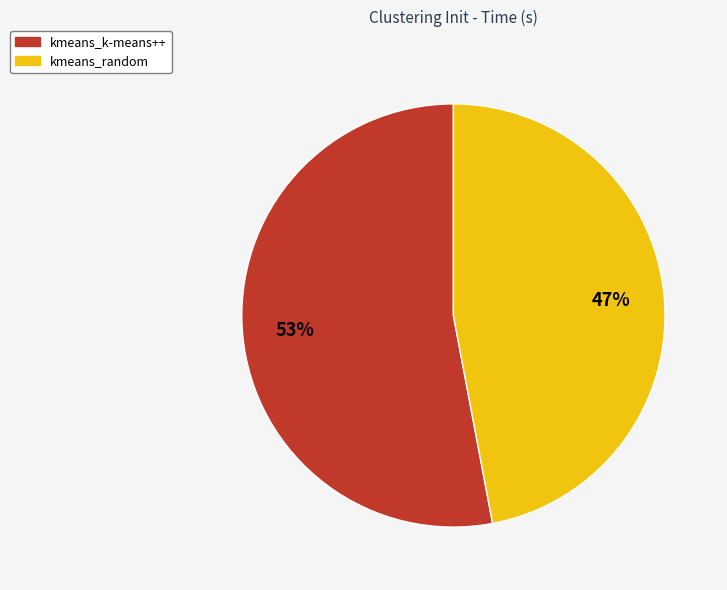

Which has a higher value, kmeans_random or kmeans_k-means++?

kmeans_k-means++